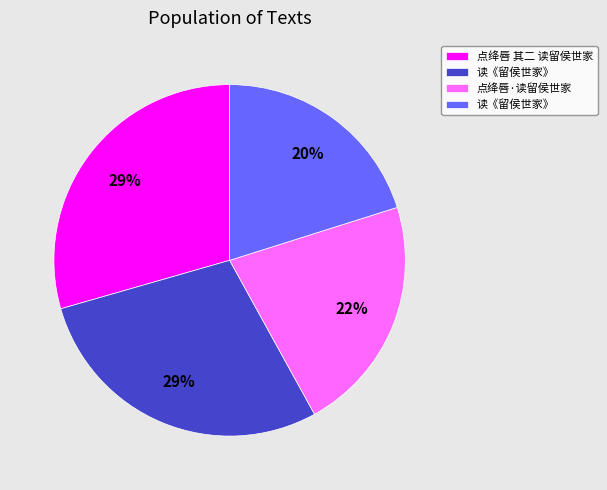

To the nearest percent, what is the average slice percentage?

25%